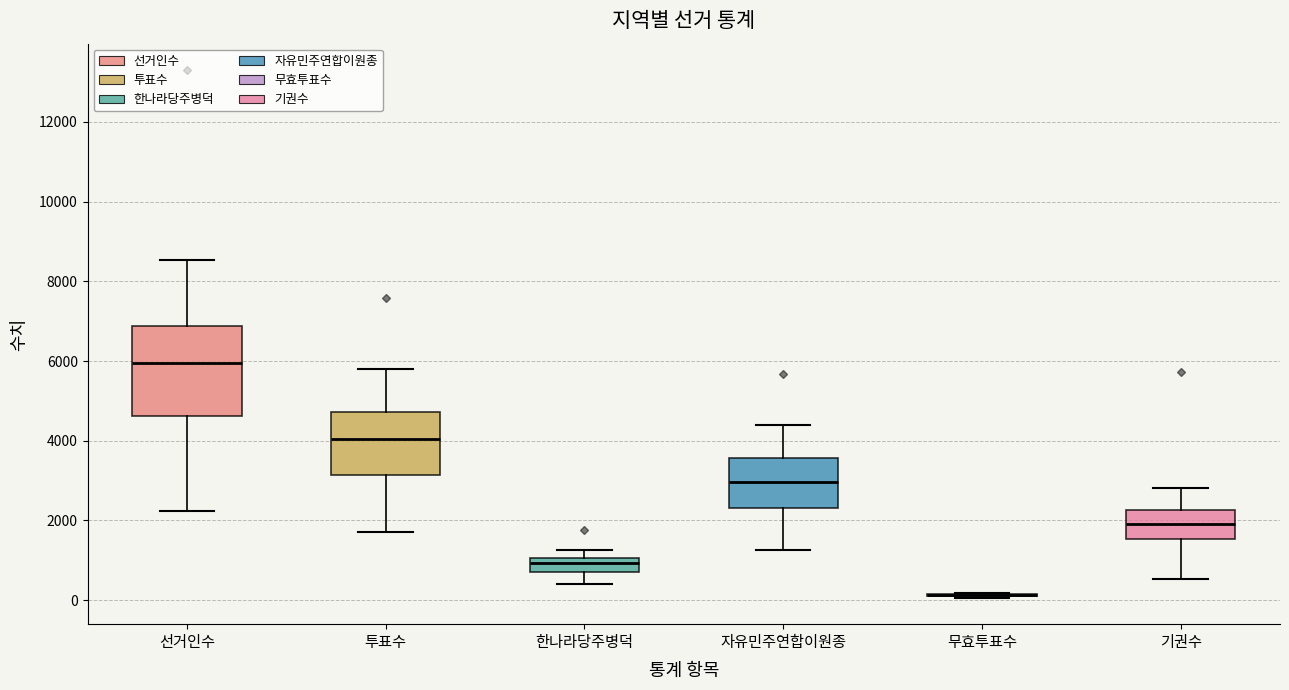

Comparing the boxes themselves (not the whiskers), which one is the tallest?

선거인수